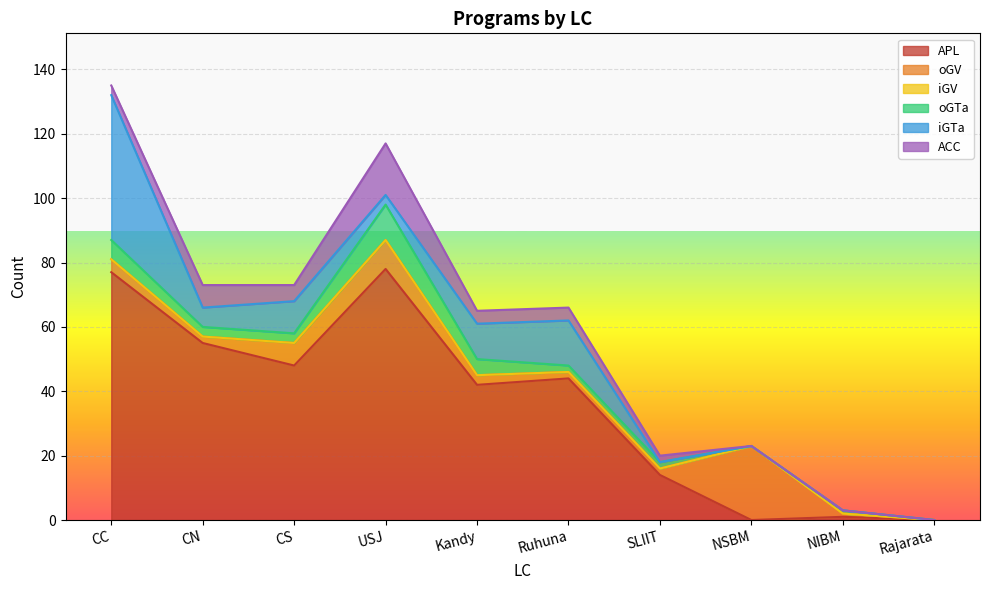

What are all the series names shown in the legend?

APL, oGV, iGV, oGTa, iGTa, ACC